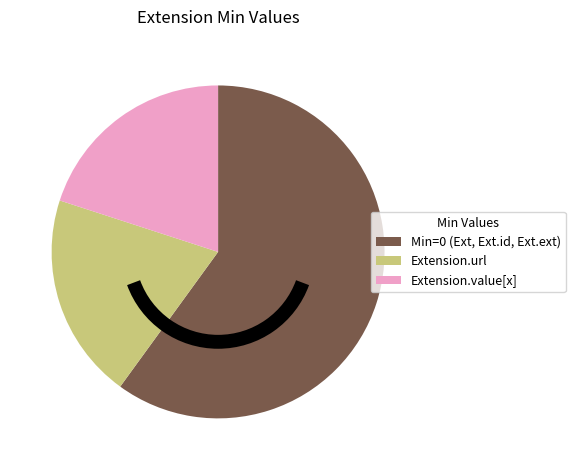

Is there any slice that represents more than half of the pie?

Yes